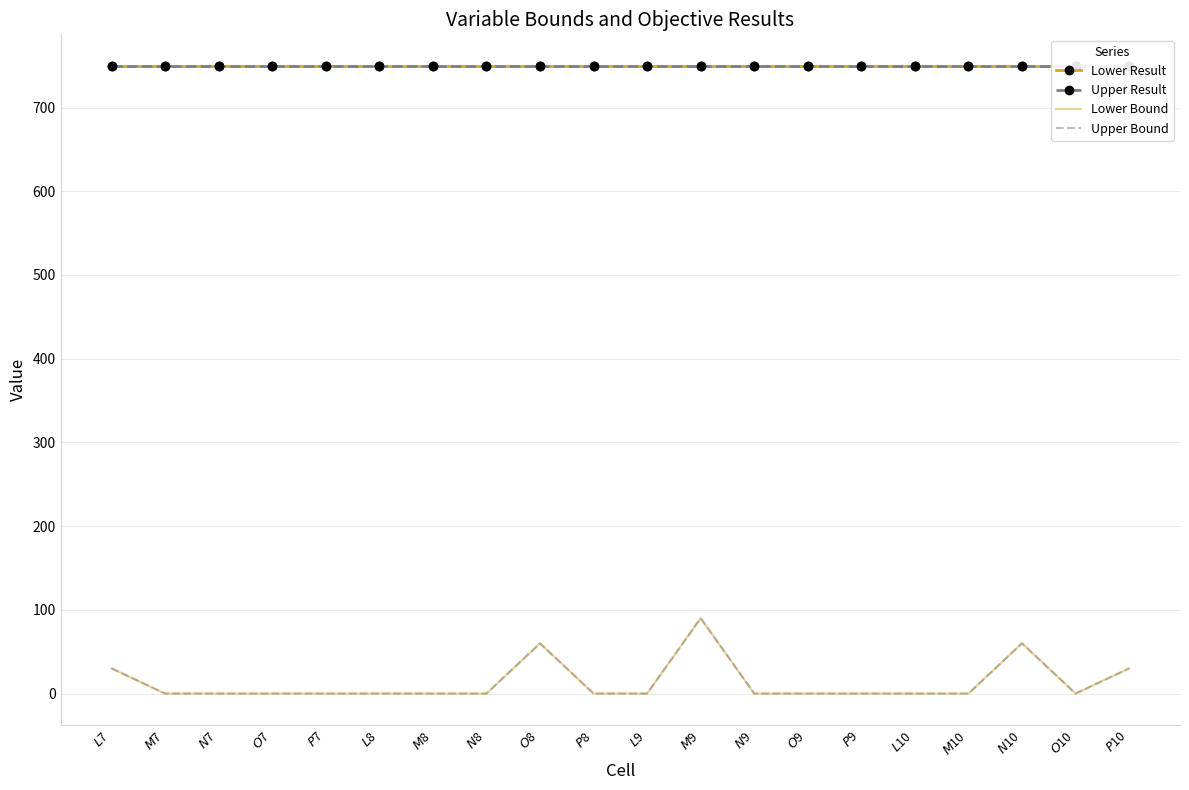

How many positive values does the Upper Bound series have?

5